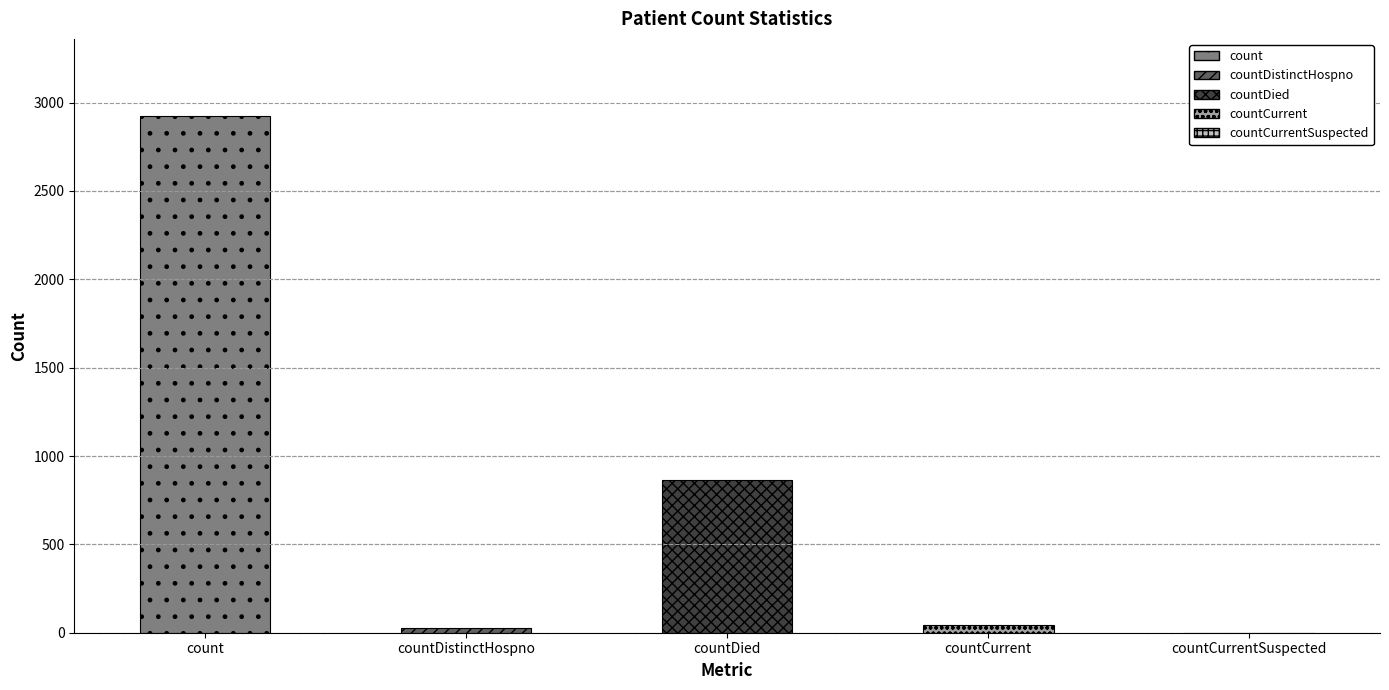

What is the label of the 1st bar from the left?

count